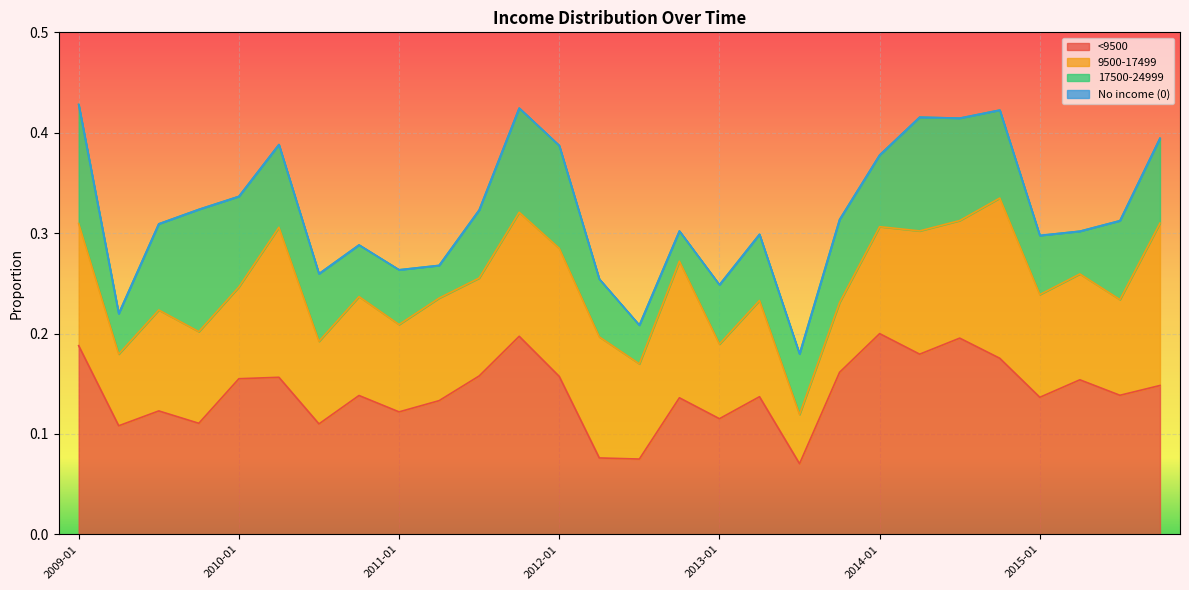

At 2010-10, list the series in order from largest to smallest.

<9500, 9500-17499, 17500-24999, No income (0)